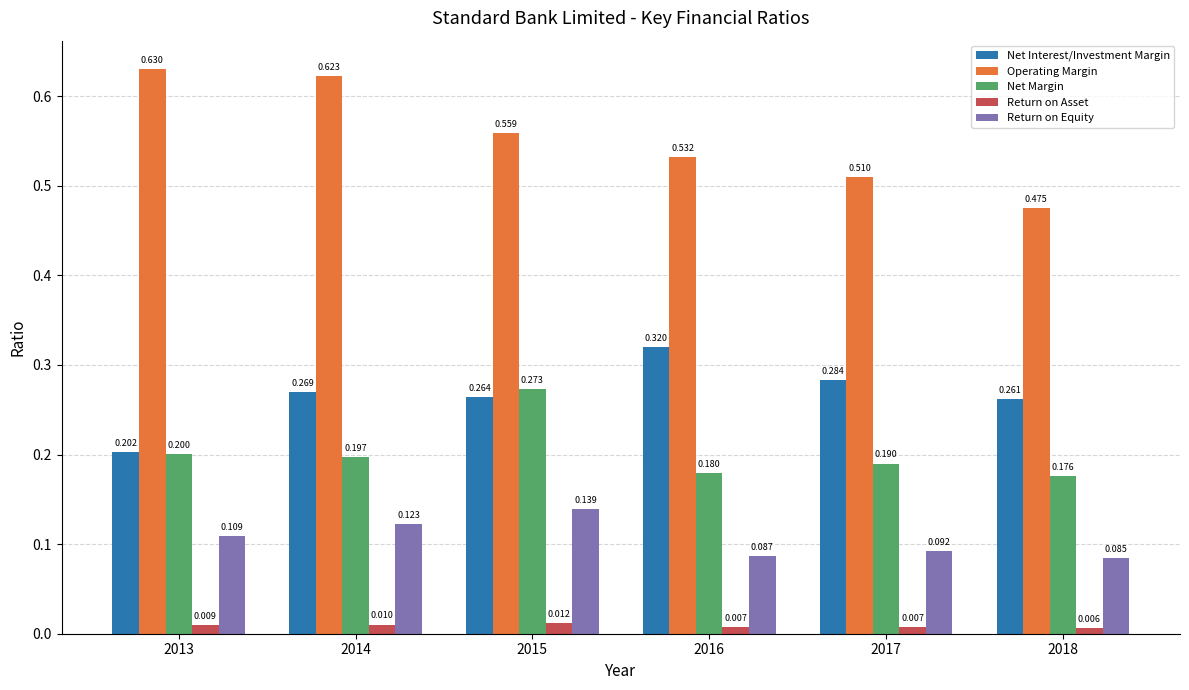

Which series has the largest range (max minus min)?

Operating Margin